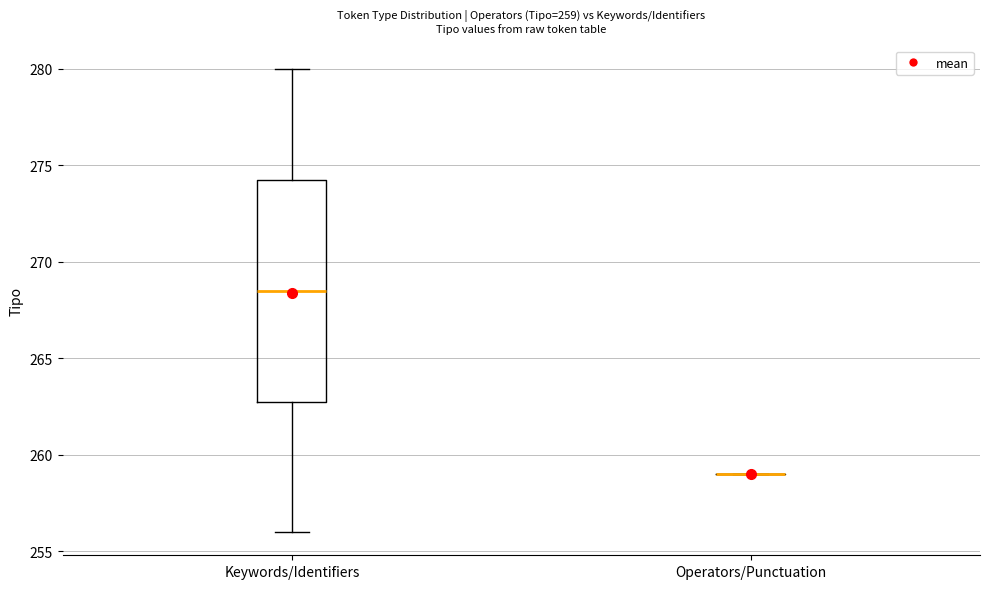

Comparing the boxes themselves (not the whiskers), which one is the tallest?

Keywords/Identifiers